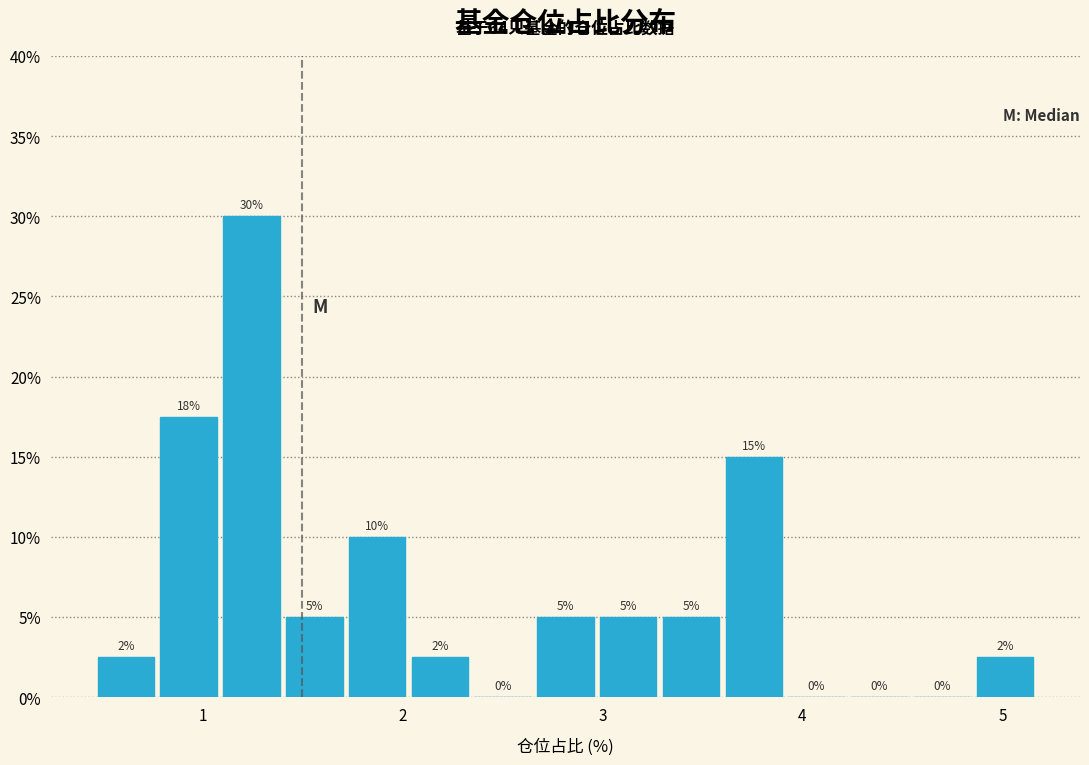

Read against the x-axis, roughly where is the centre of the tallest bar?

1.2